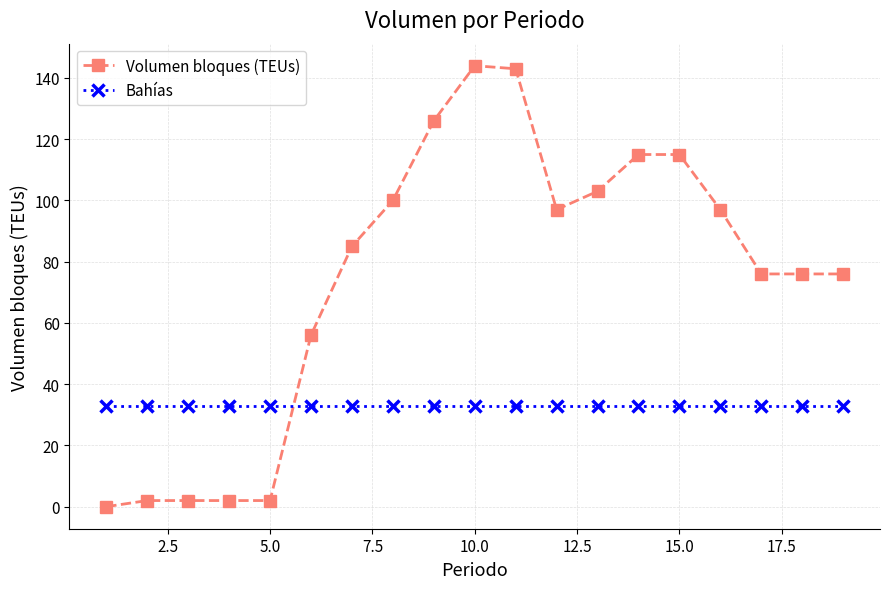

What are all the series names shown in the legend?

Volumen bloques (TEUs), Bahías